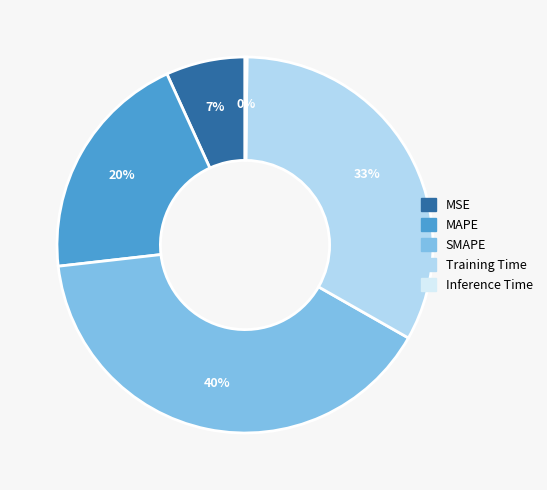

To the nearest percent, what is the combined percentage of Training Time and MAPE?

53%